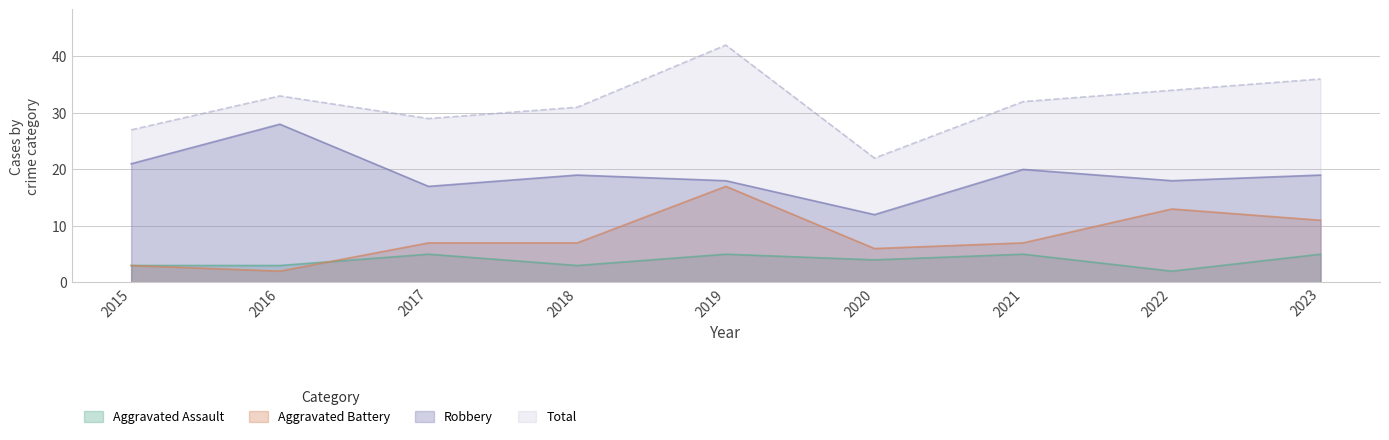

Count the Aggravated Assault values in the range 3 to 5.

8